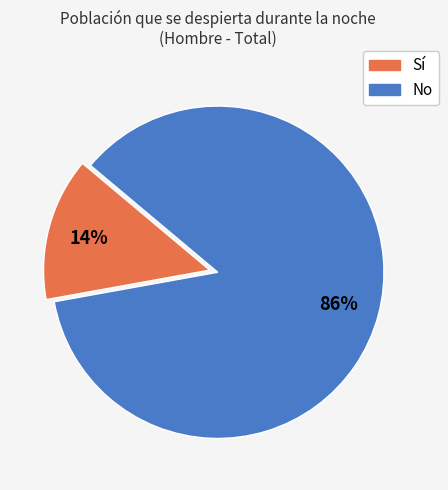

Does any single category account for the majority?

Yes